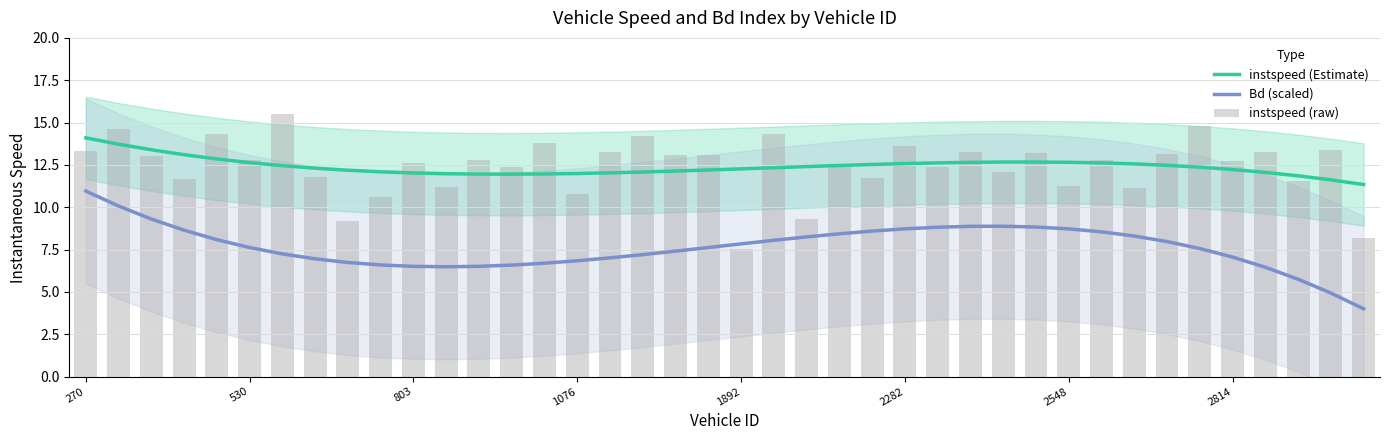

What is the difference between the second highest and second lowest values in the instspeed (Estimate) series?

2.1